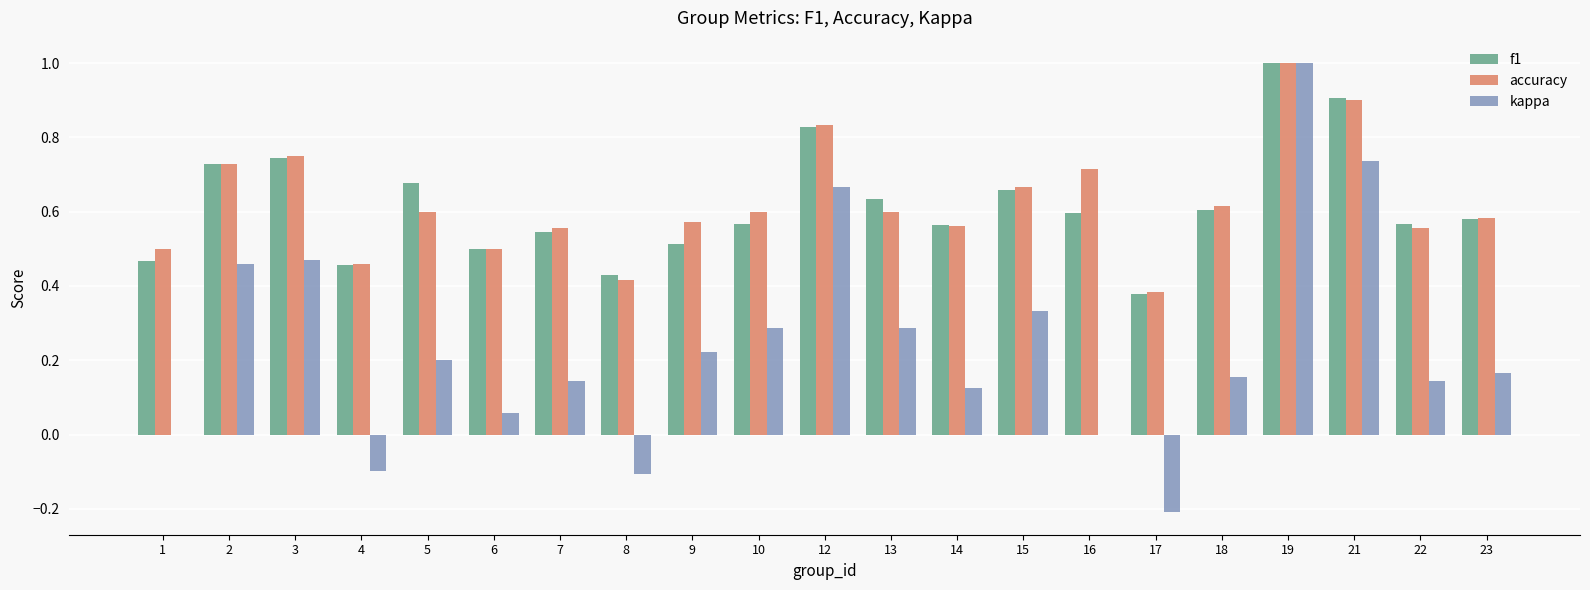

Between 10 and 15, which series saw the biggest shift?

f1